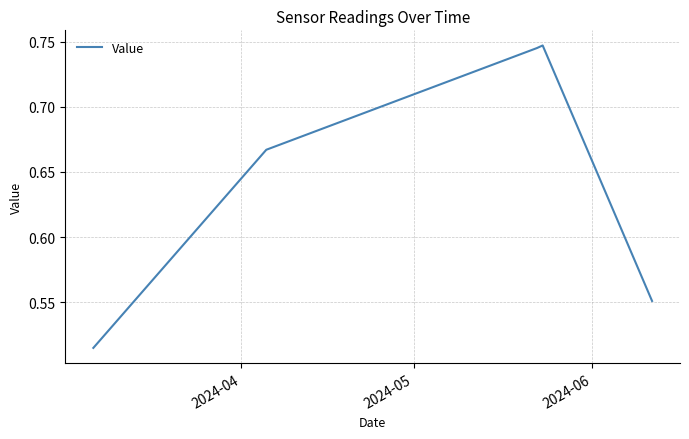

How many values are between 0 and 1?

5